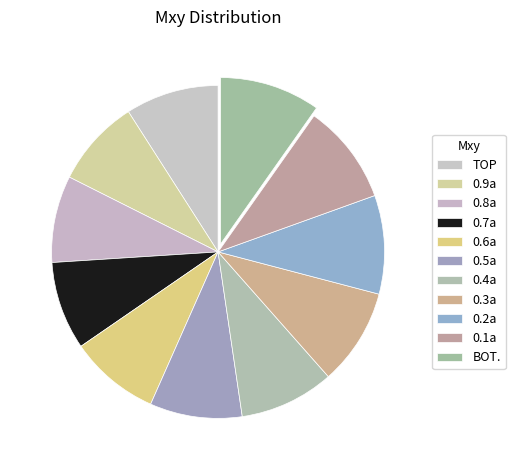

Is it true that 0.4a is 1% of the pie?

False